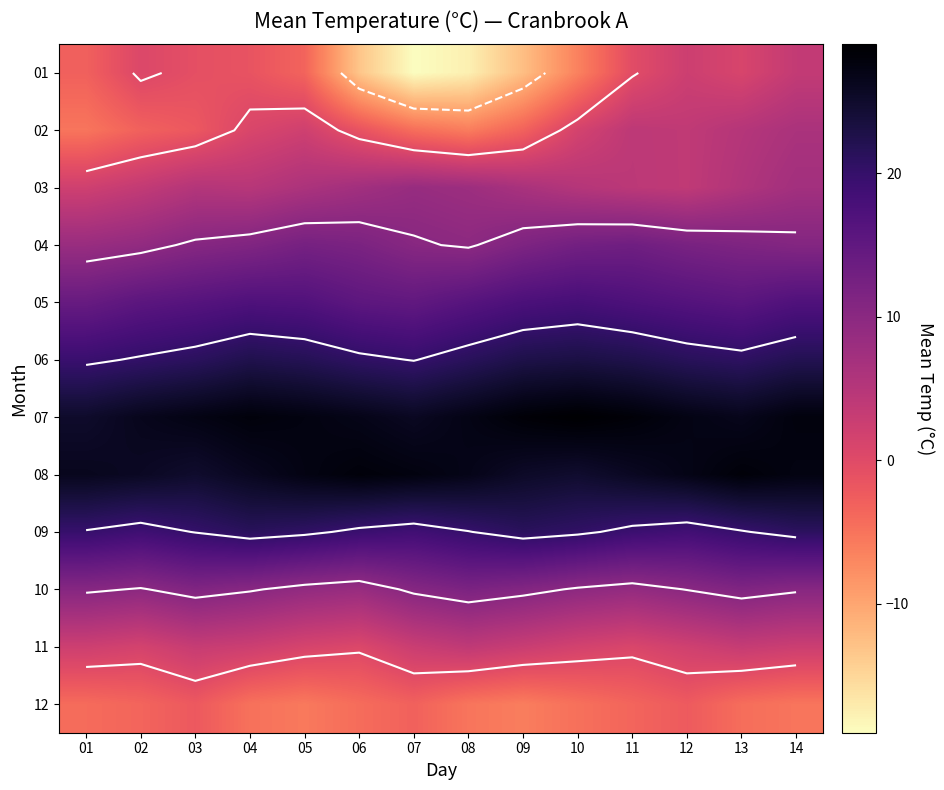

The value of 01 at 03 is -0.5. True or false?

False